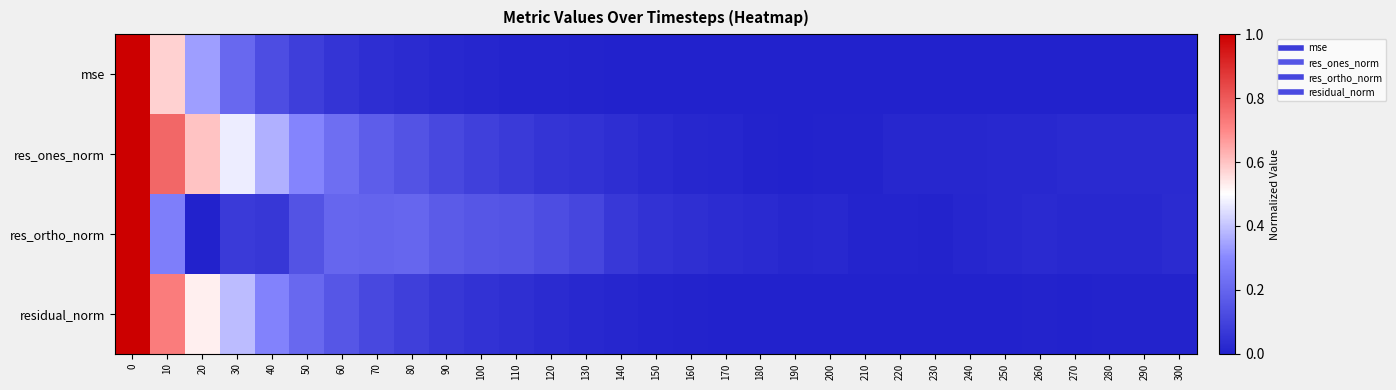

At 200, list the series in order from largest to smallest.

res_ortho_norm, res_ones_norm, residual_norm, mse